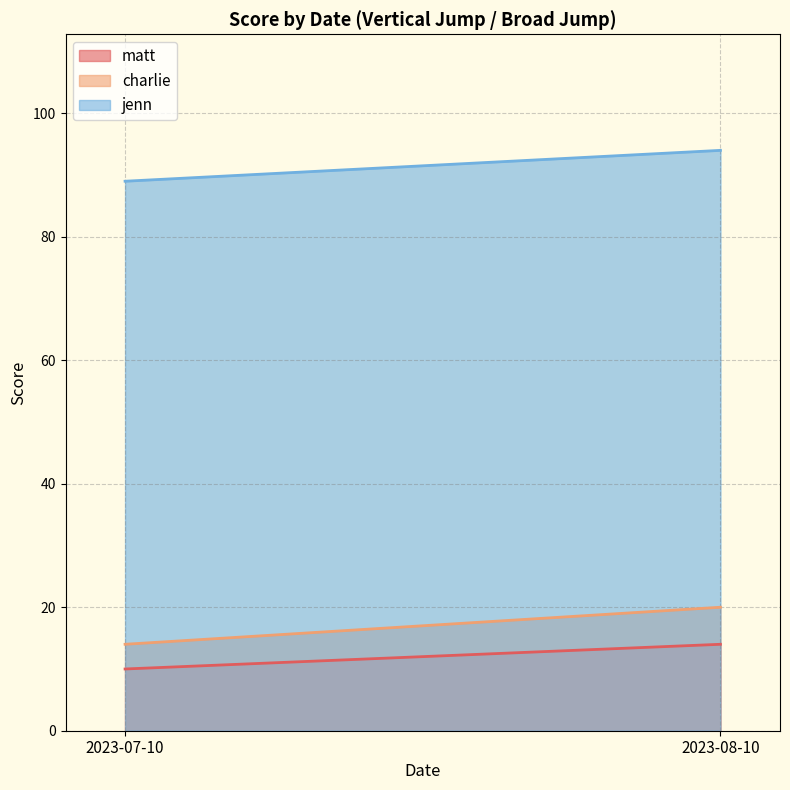

What is the label of the 1st point from the right?

2023-08-10